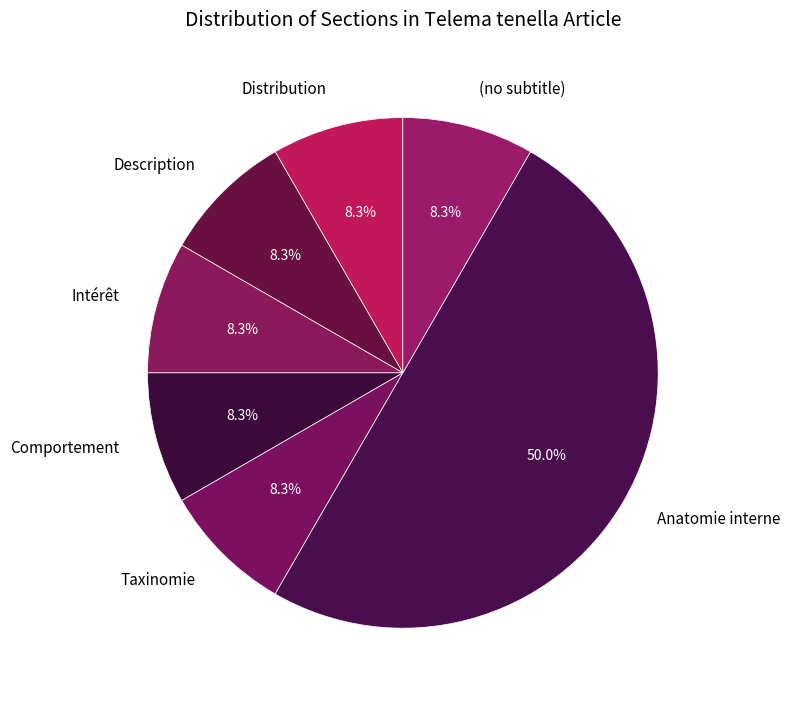

True or false: Description accounts for 4% of the total.

False